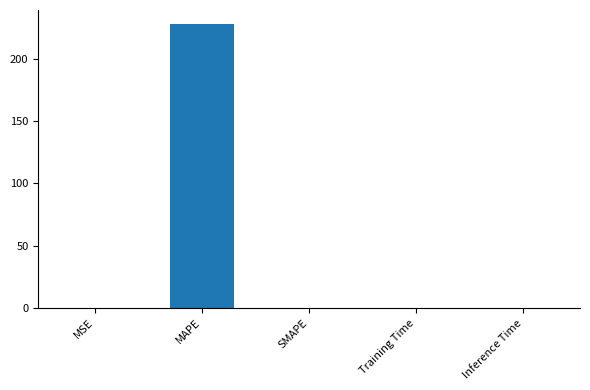

The value at SMAPE is -126.8. True or false?

False